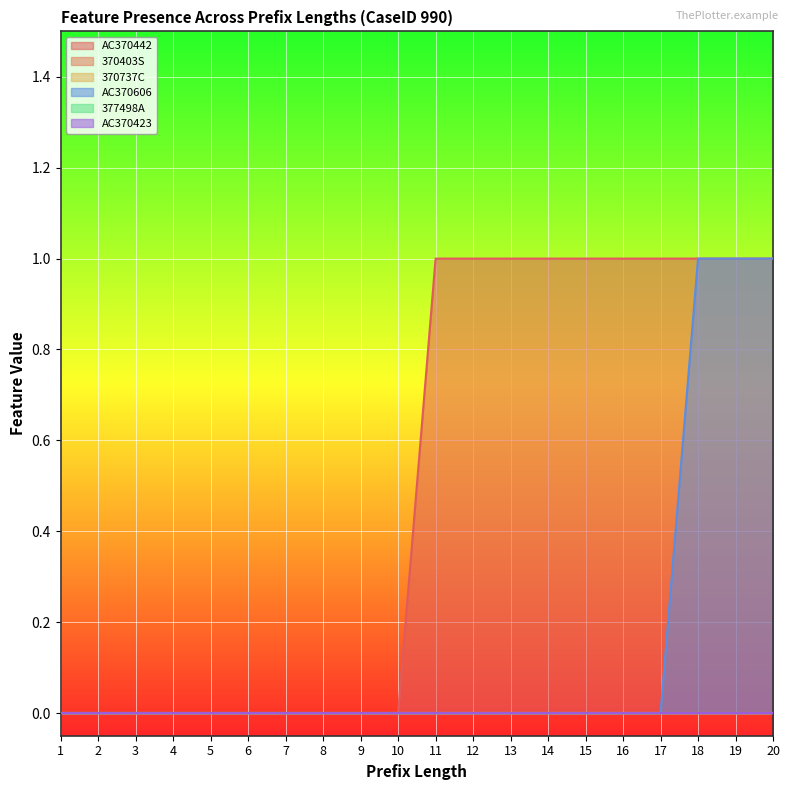

At which label does AC370606 reach its peak?

18